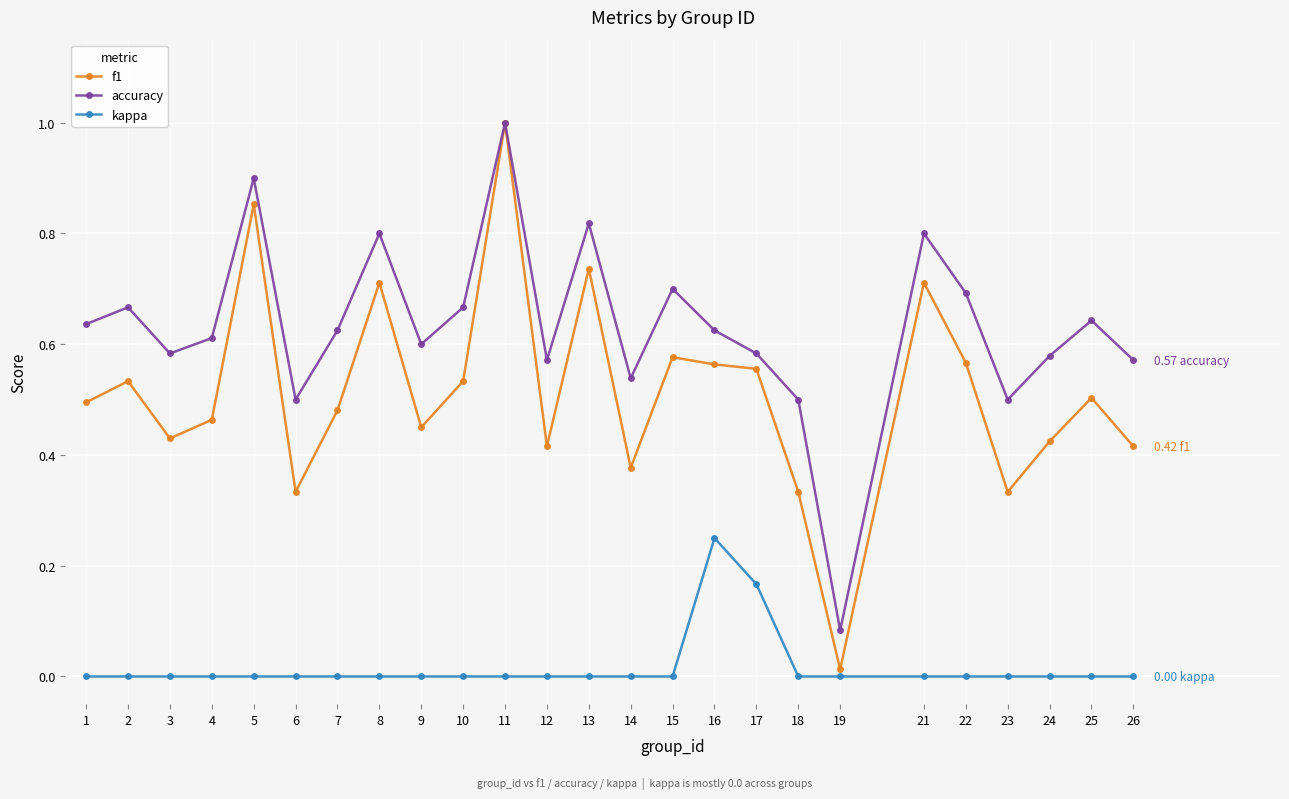

True or false: accuracy and kappa cross at least once.

False